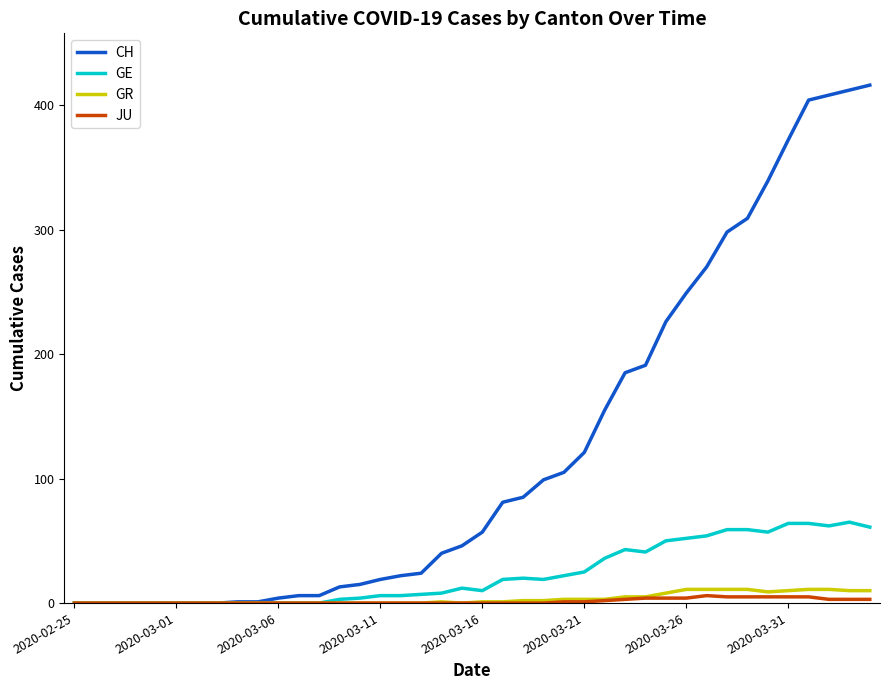

Which series has the largest total across all categories?

CH